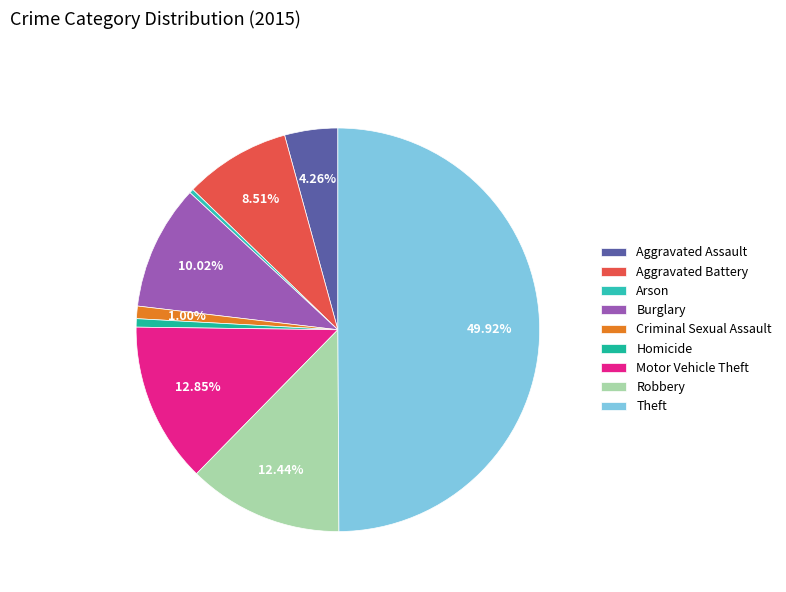

Combined, what portion of the pie is Aggravated Assault and Theft?

54.2%